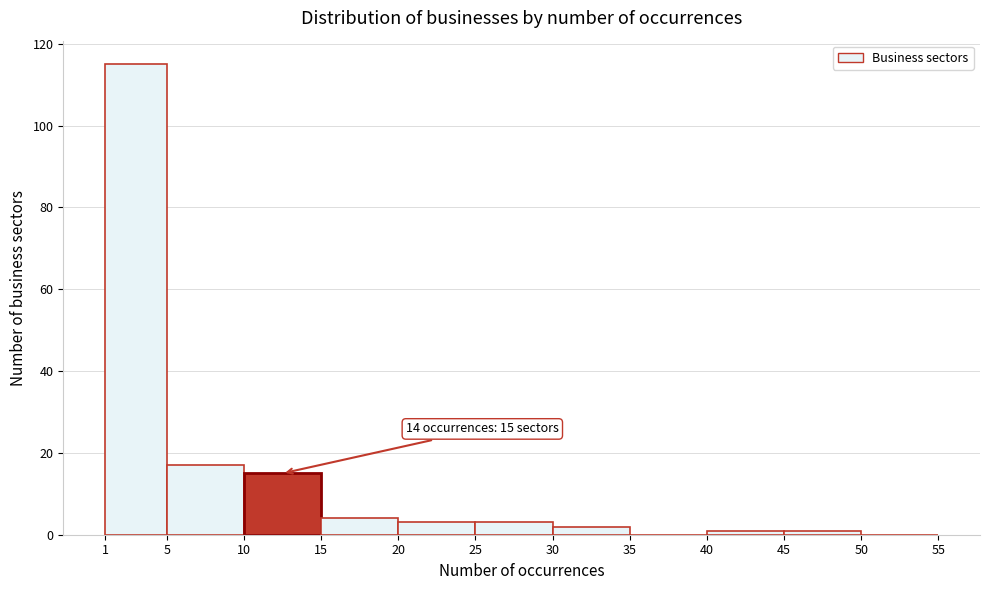

Over which range of the x-axis is the bar tallest?

1 to 5